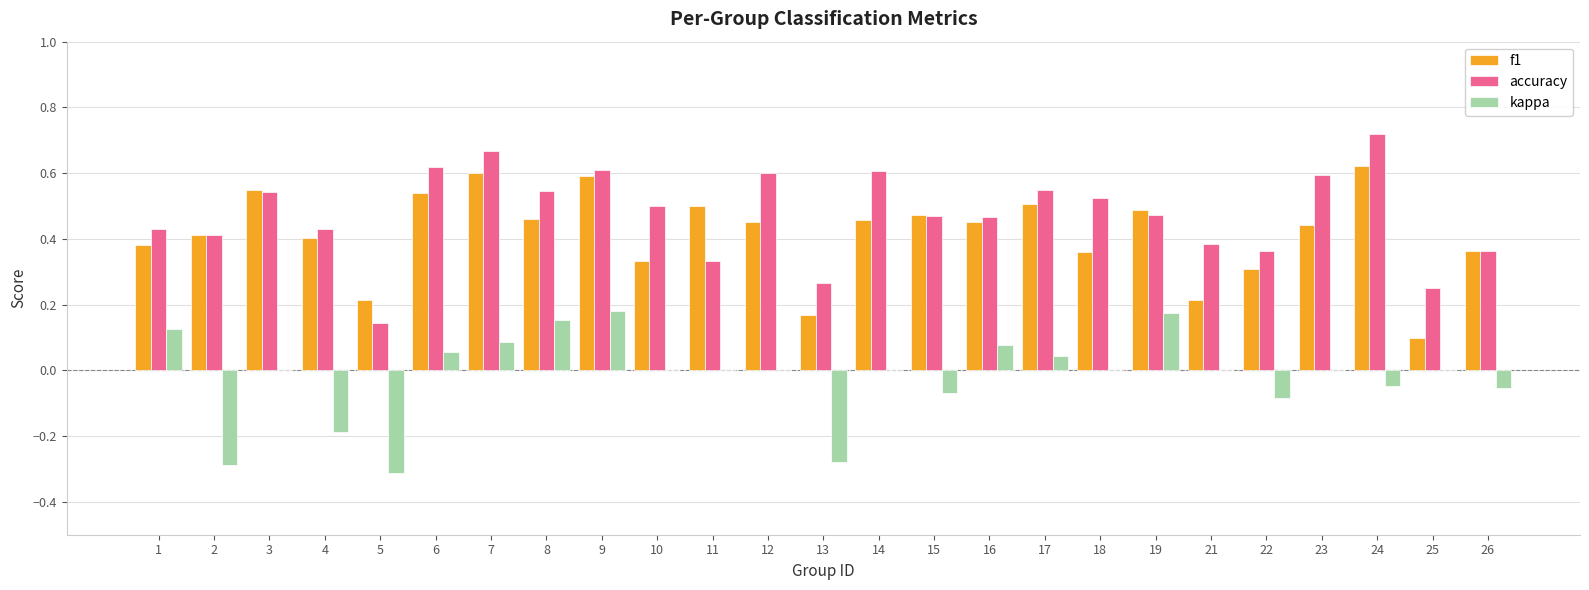

What is the sum of all f1 values?

10.4